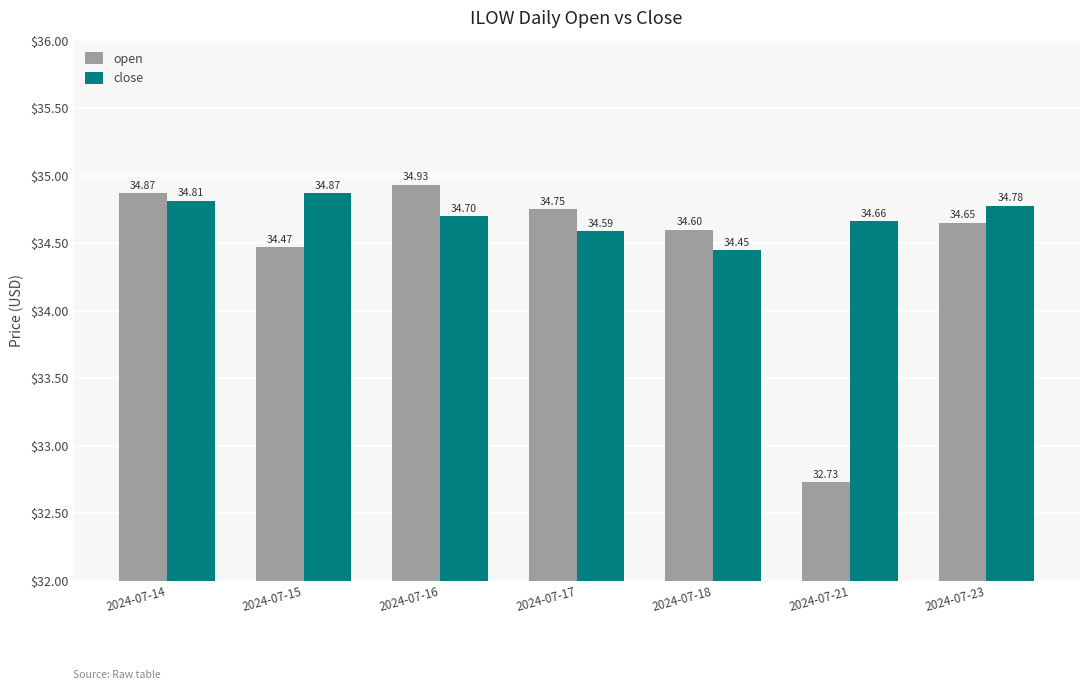

At which label does open reach its minimum?

2024-07-21